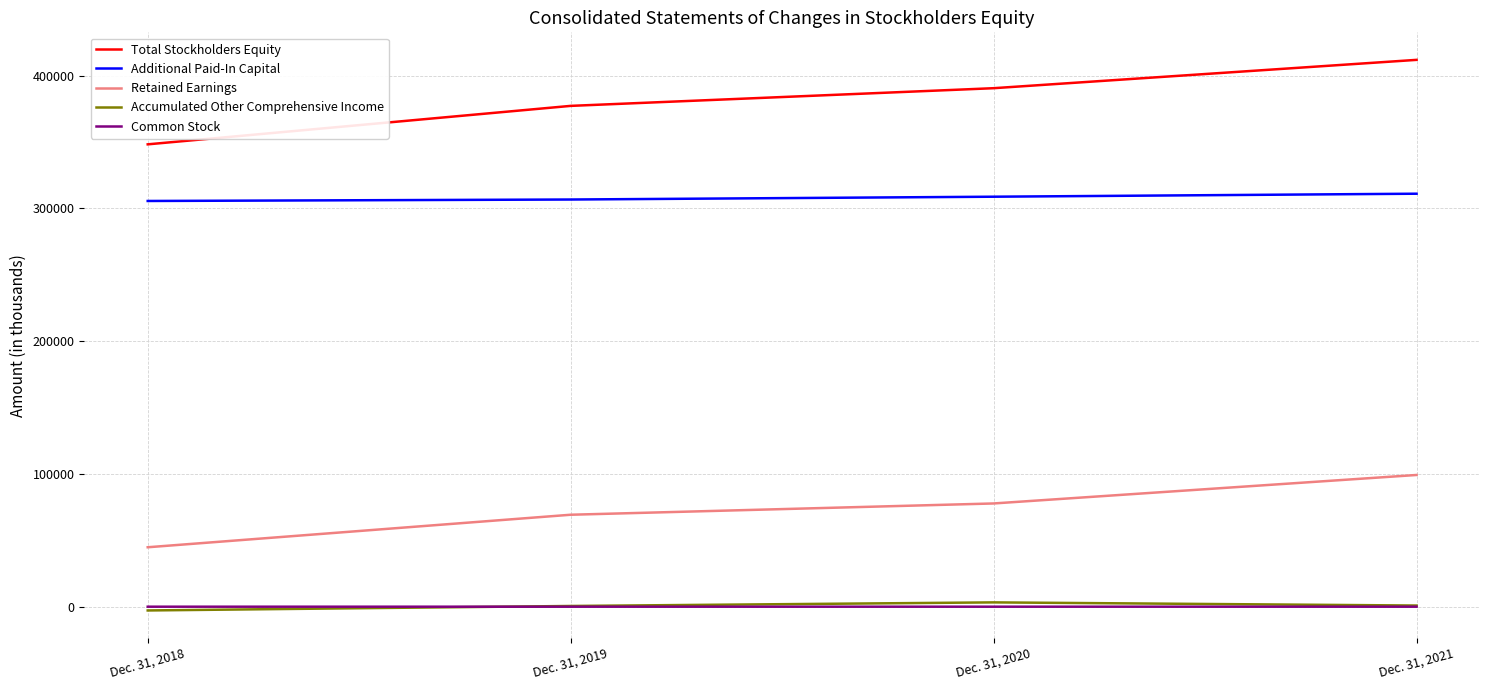

The Common Stock series shows 245 at Dec. 31, 2021. True or false?

True